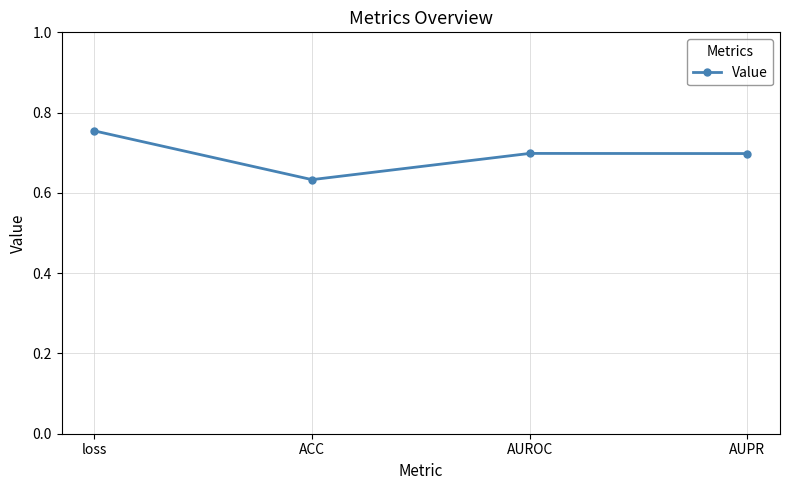

The value at AUROC is 0.7. True or false?

True